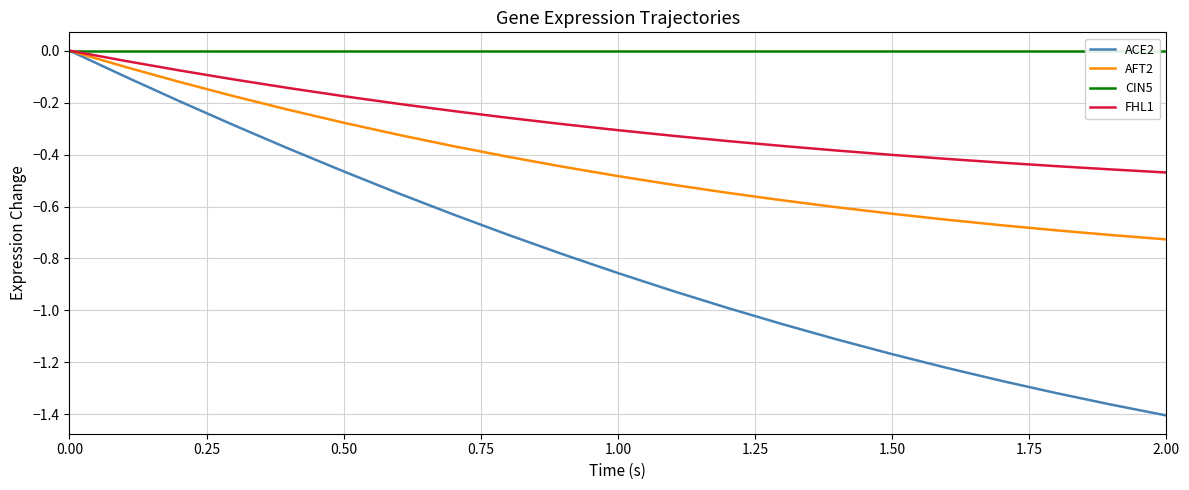

At which label does ACE2 reach its minimum?

2.00